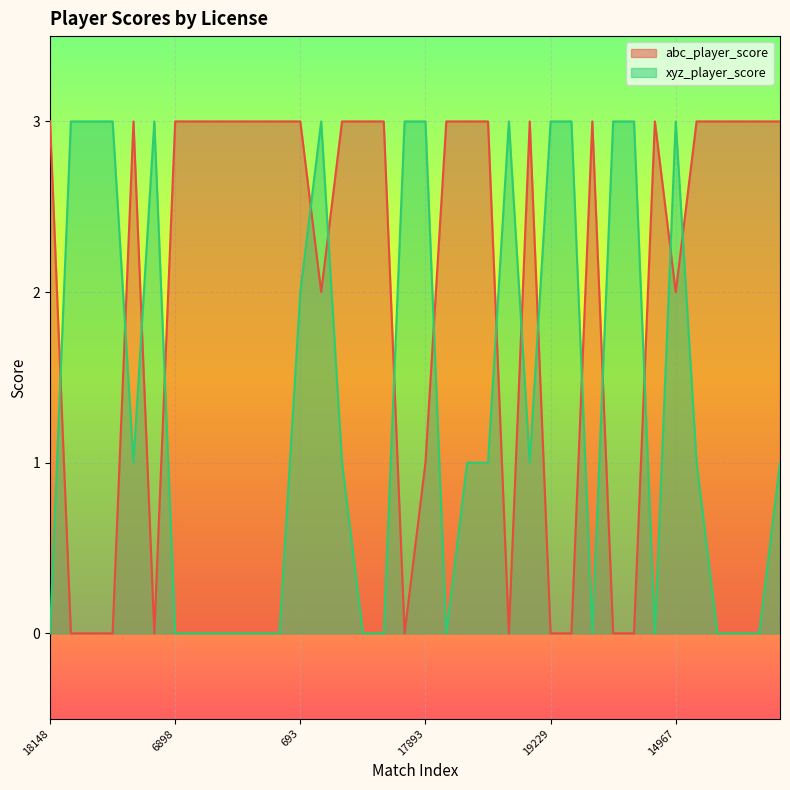

What is the greatest value displayed?

3